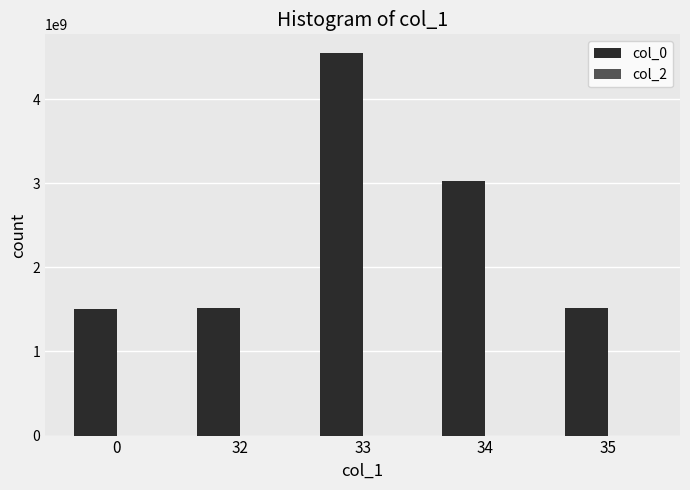

What is the greatest value displayed?

4543893312